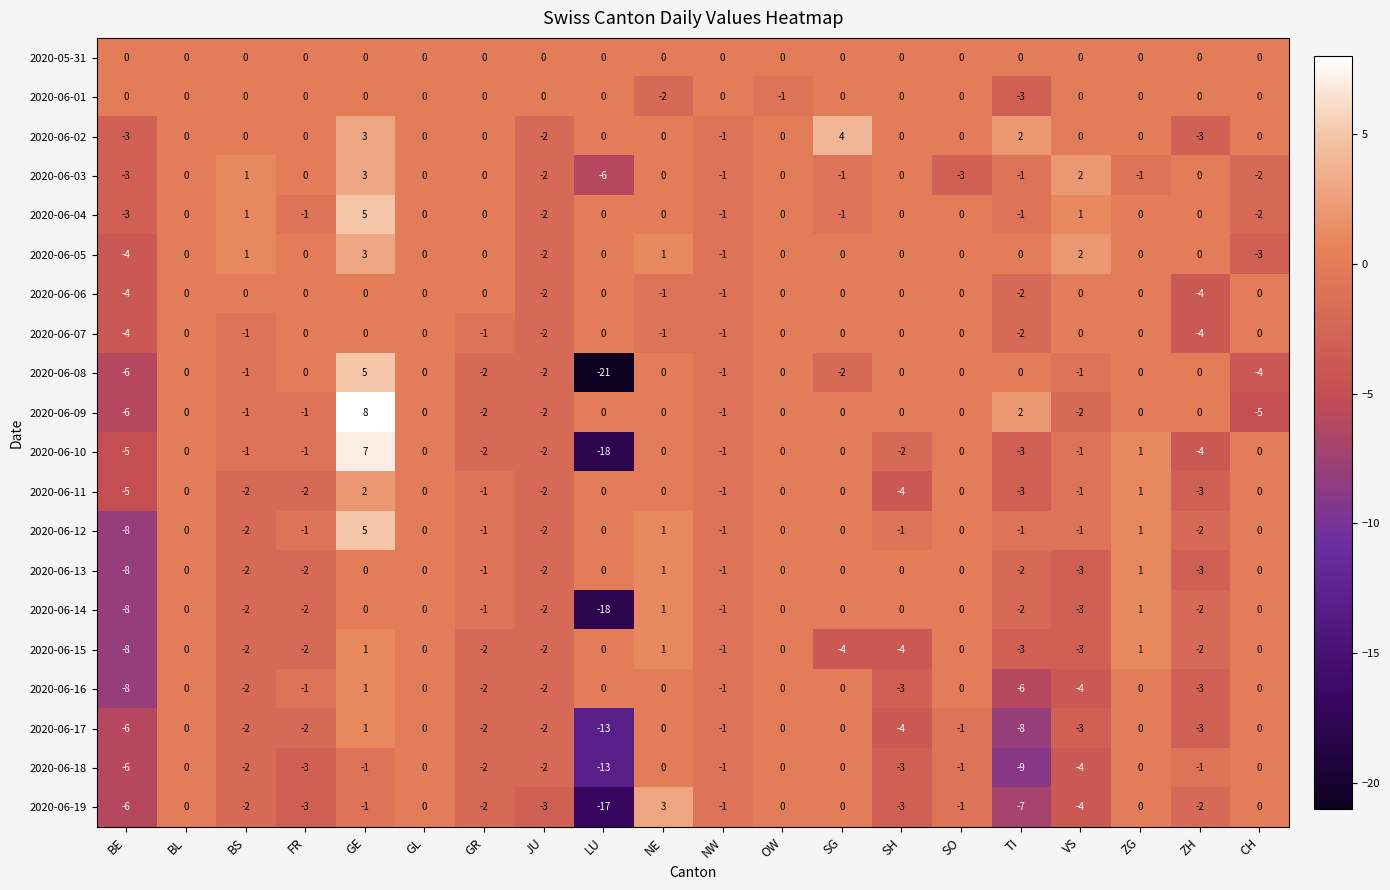

Is it true that 2020-06-12 equals -1 at BS?

False